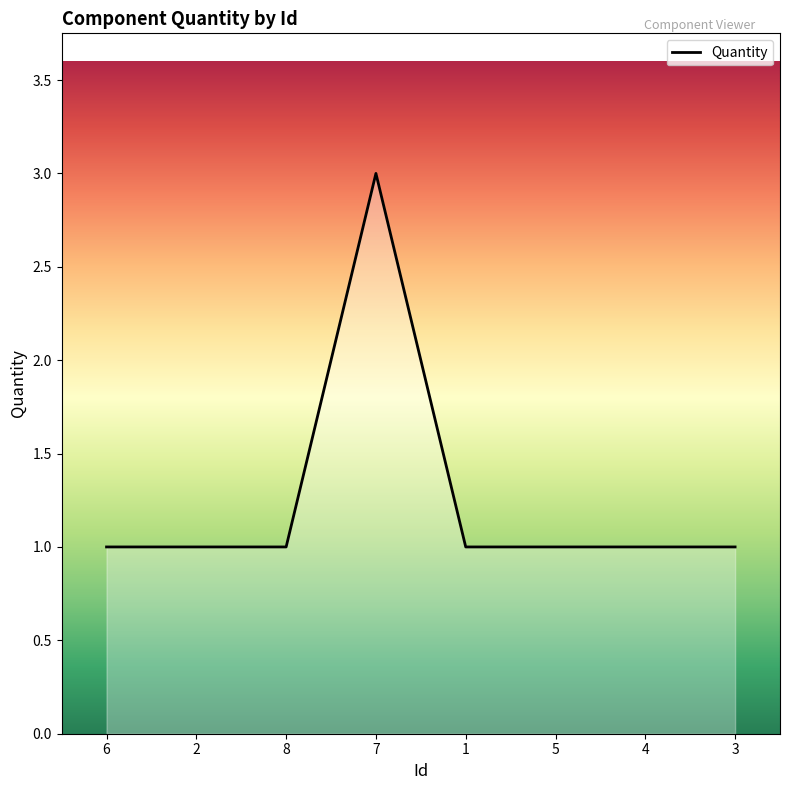

How many values are between 1 and 2?

7